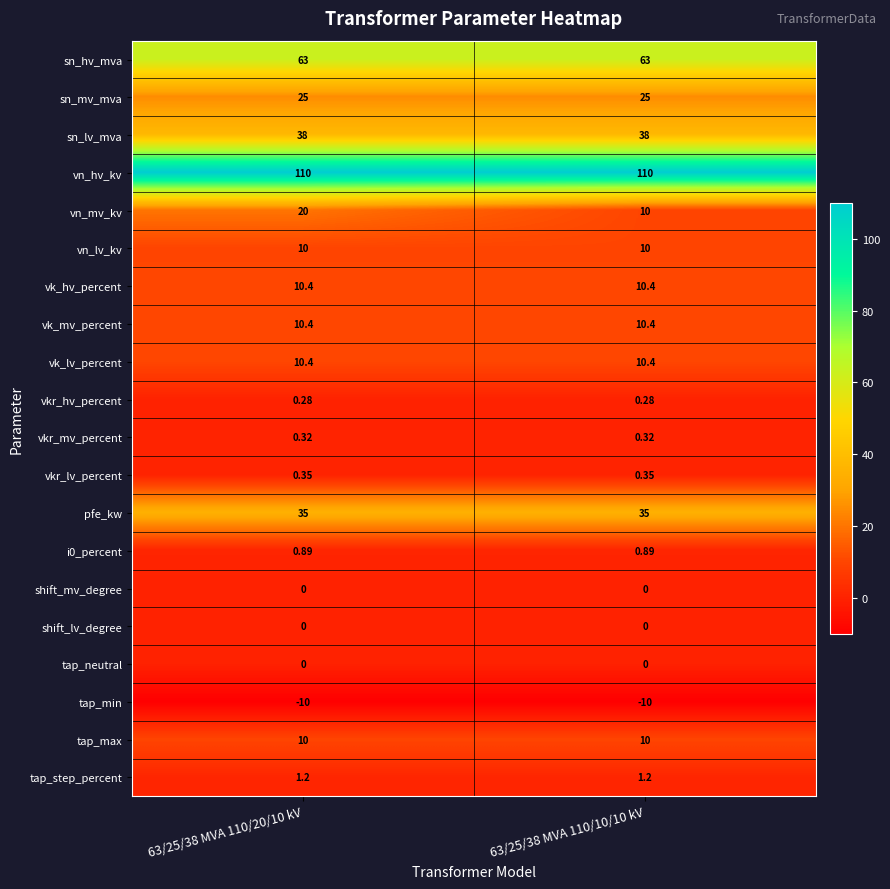

At how many categories does at least one series exceed 38?

2